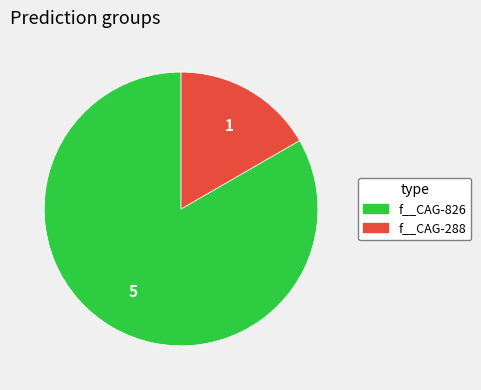

How many segments does this pie chart have?

2